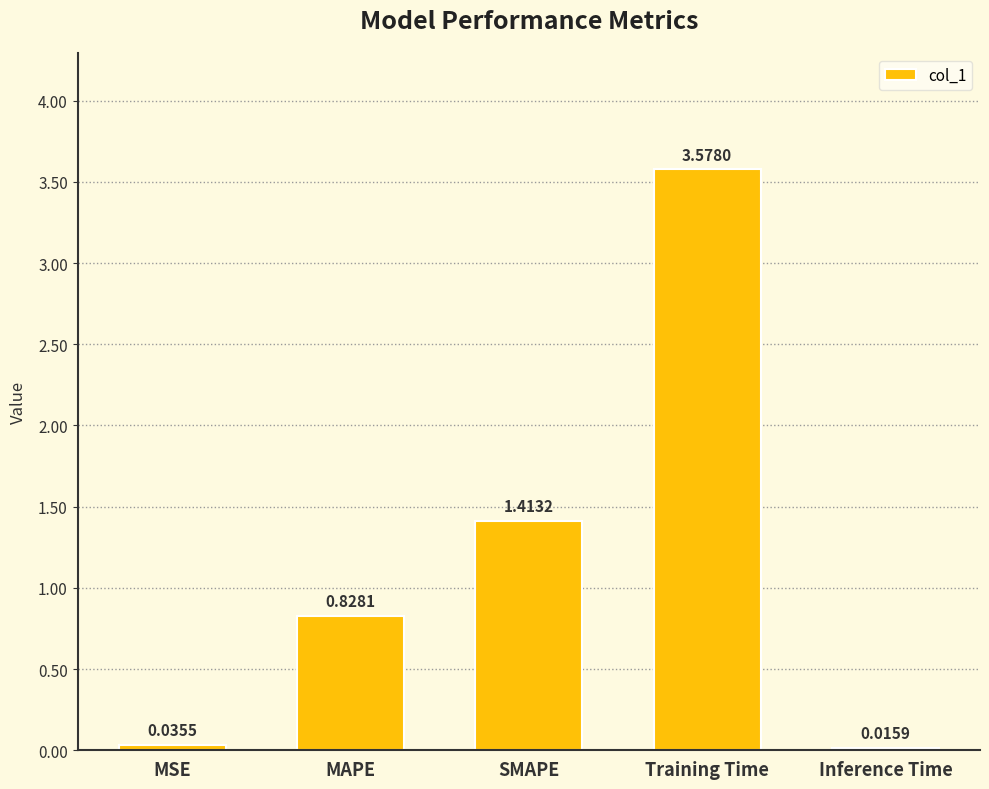

List the labels in order of value, smallest first.

Inference Time, MSE, MAPE, SMAPE, Training Time